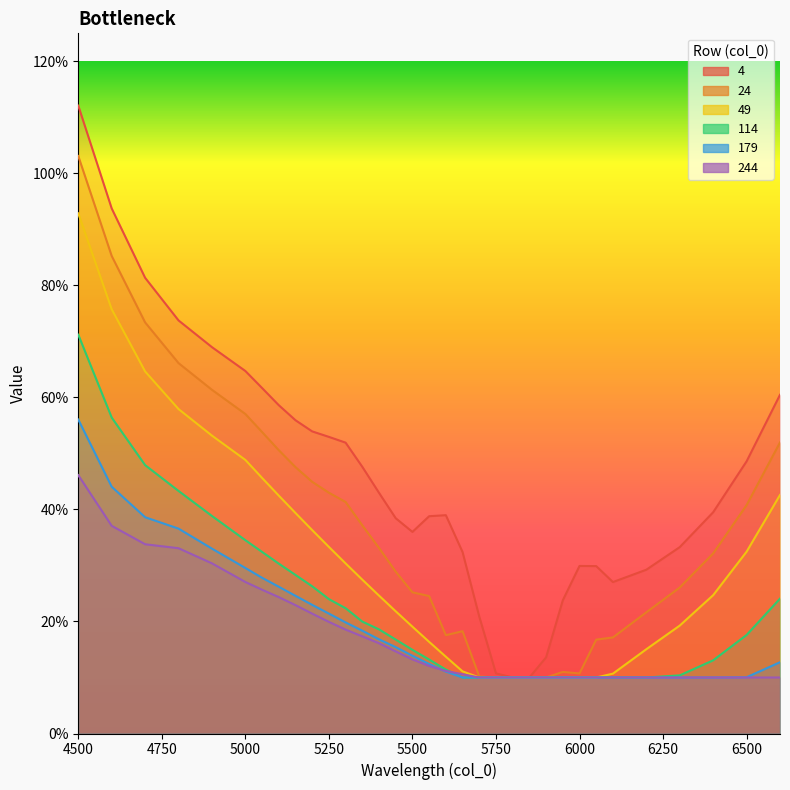

What is the difference between the maximum and minimum values in the 49 series?

0.8